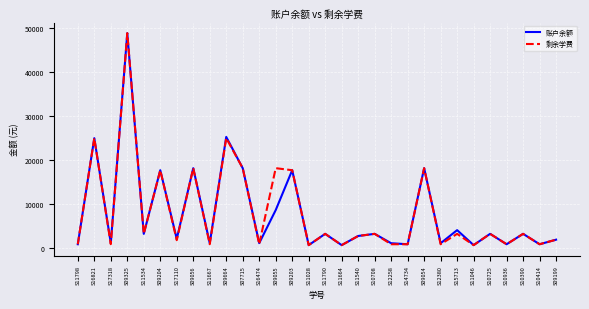

The 账户余额 series shows 960.0 at S11798. True or false?

True